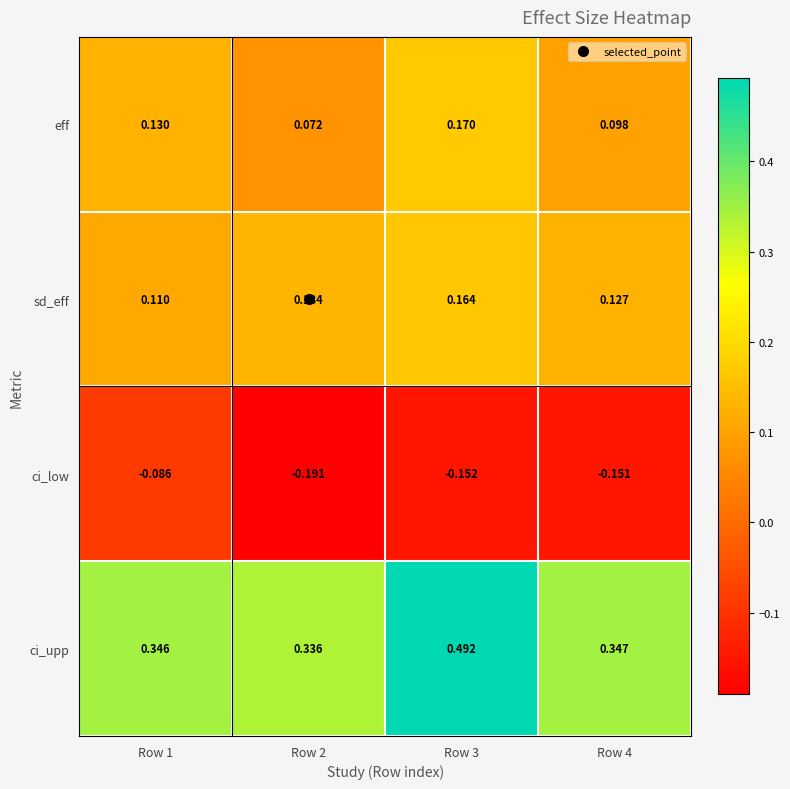

Which series has the largest total across all categories?

ci_upp